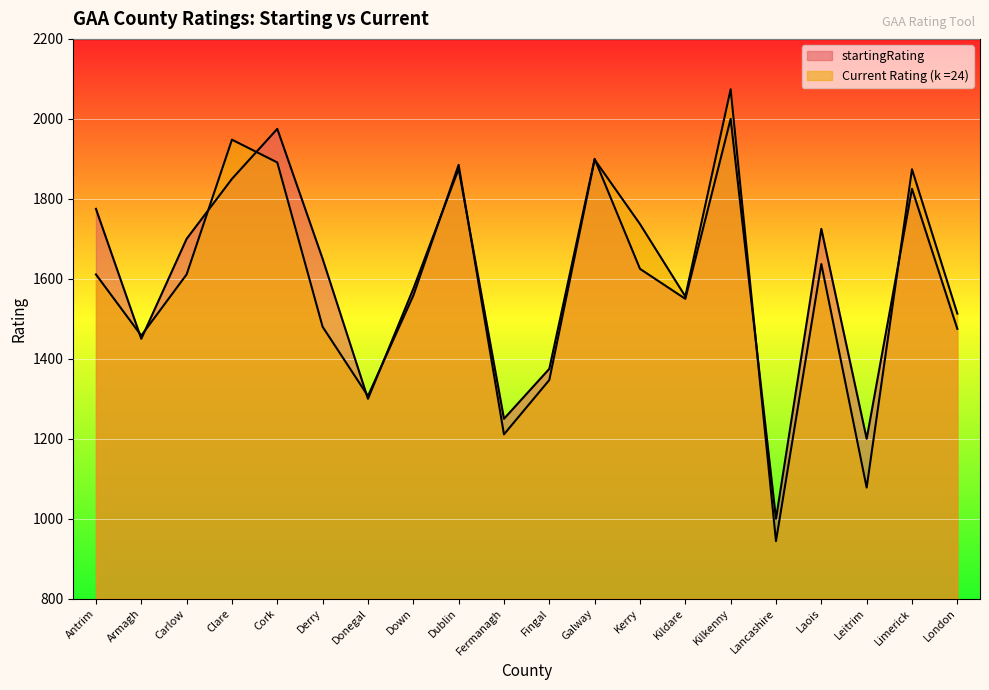

What is the difference between the startingRating values at Leitrim and Cork?

775